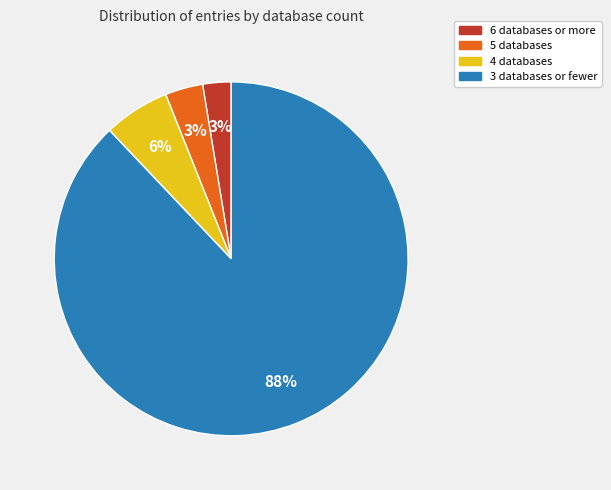

Which has a higher value, 6 databases or more or 3 databases or fewer?

3 databases or fewer